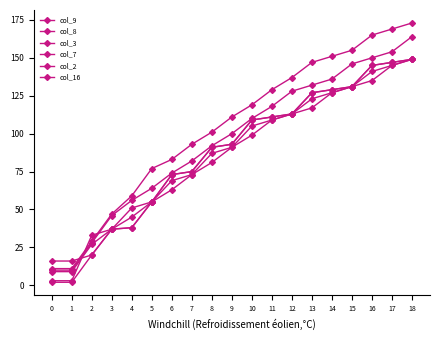

True or false: col_7 and col_2 intersect in this chart.

True